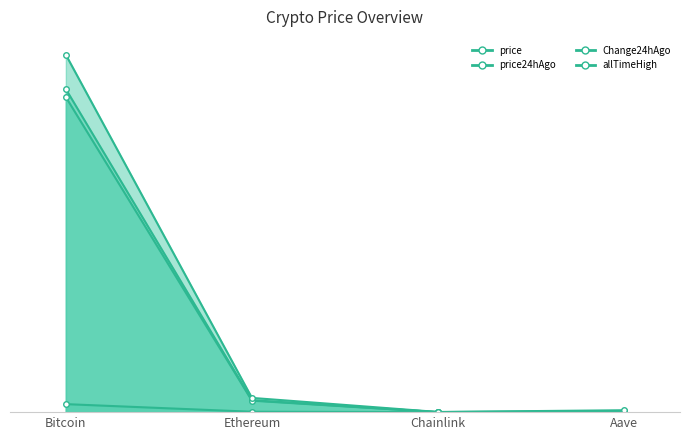

Which series changed the most between Bitcoin and Ethereum?

allTimeHigh